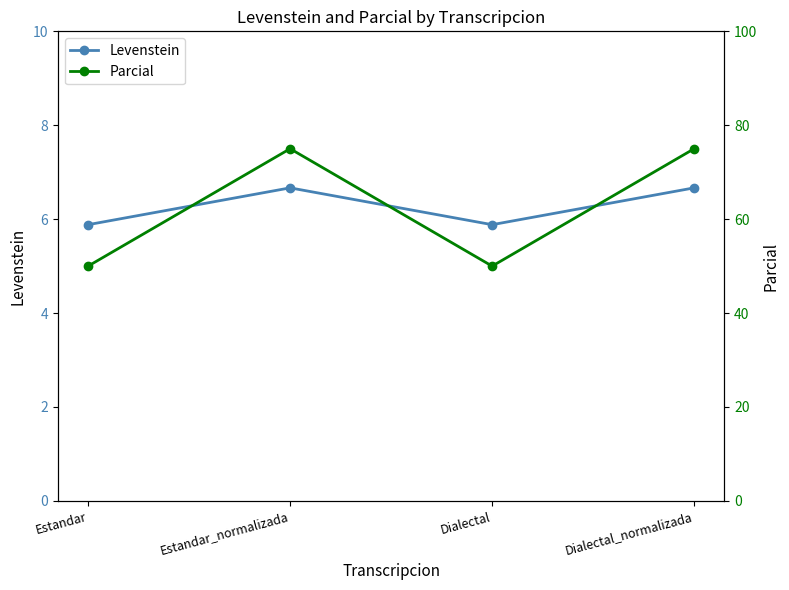

How many lines are shown in the chart?

2